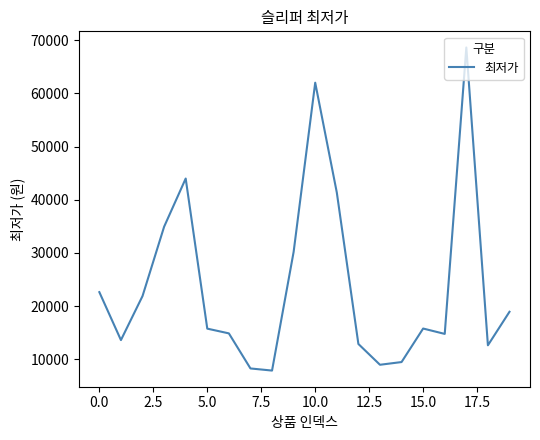

What is the minimum value shown in the chart?

7900